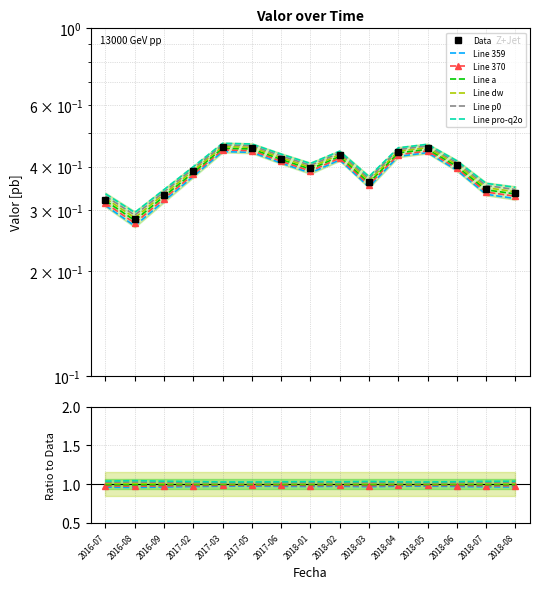

Is this an area chart (filled region under the line)?

No